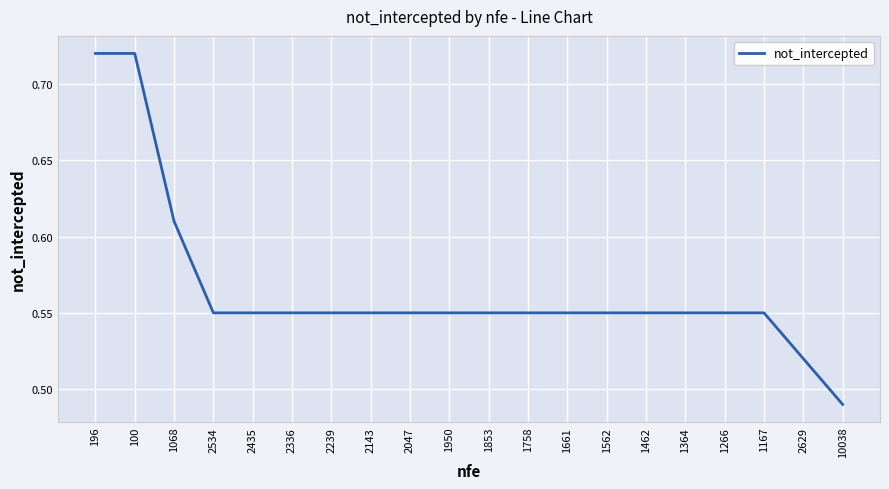

What position from the left is 1853?

11